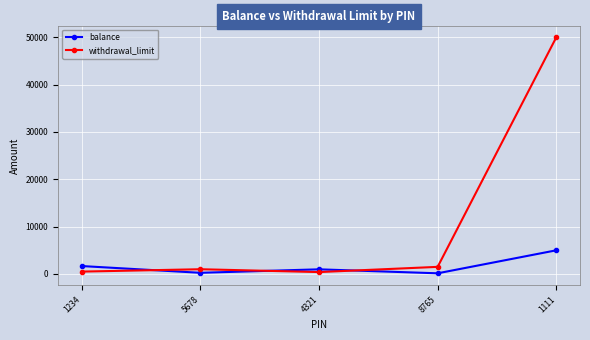

Does the chart display data point markers on the line(s)?

Yes